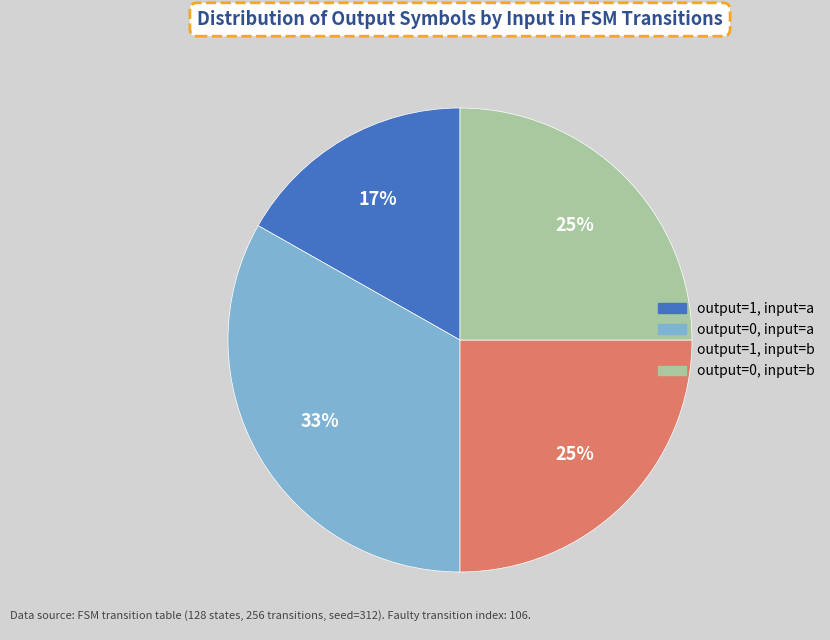

Count the number of slices in the pie.

4